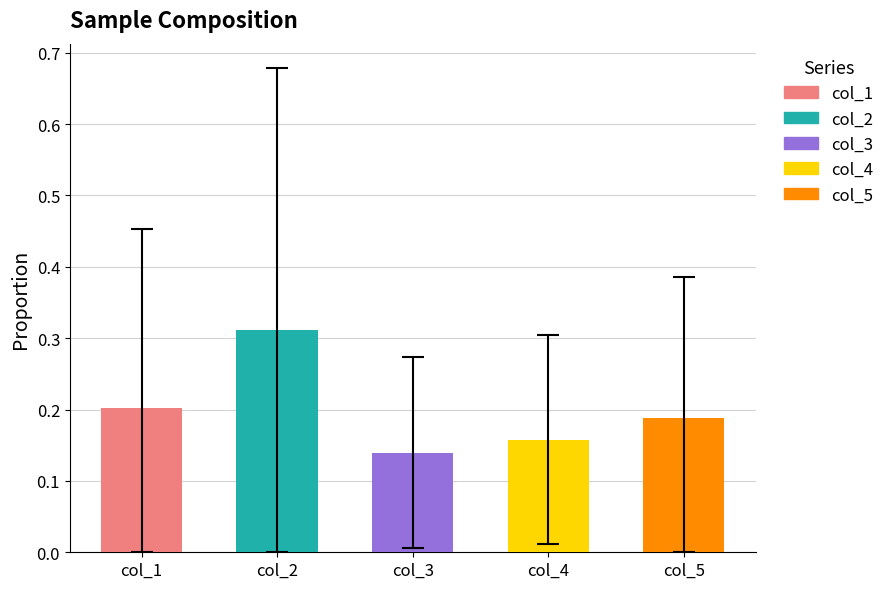

At which label is the value closest to 0?

col_3